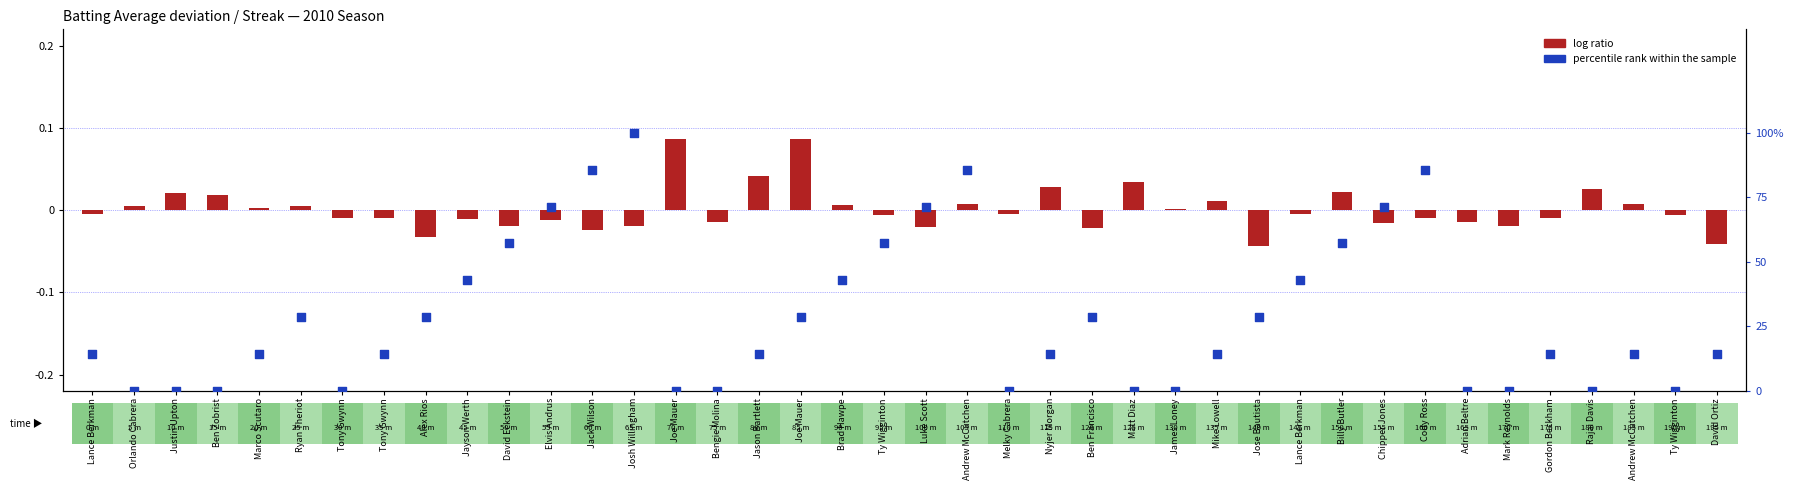

Which series has the largest total across all categories?

percentile rank within the sample